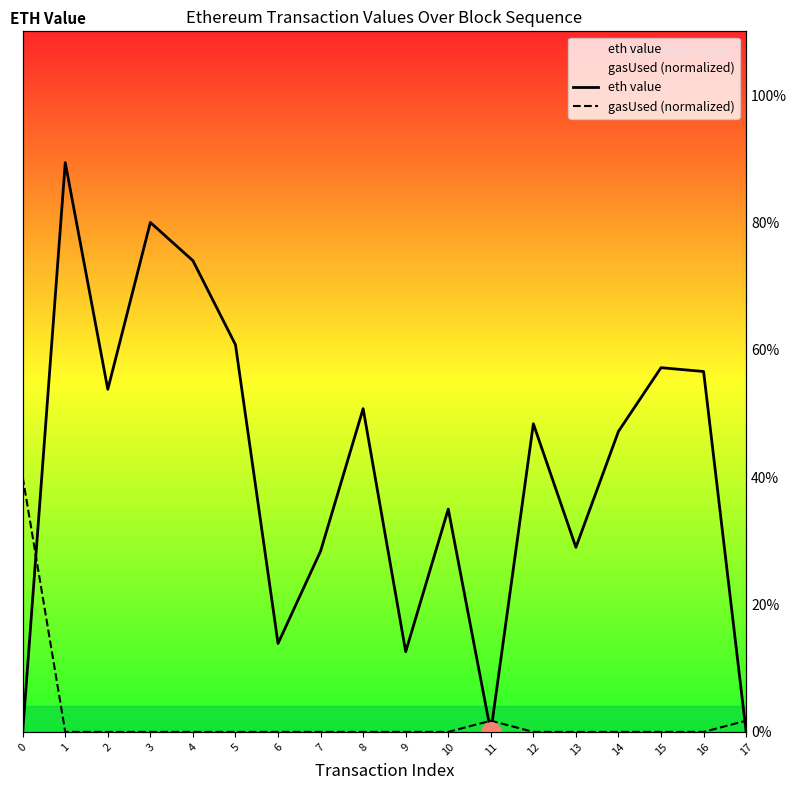

How many interior local valleys does the eth value series have?

5